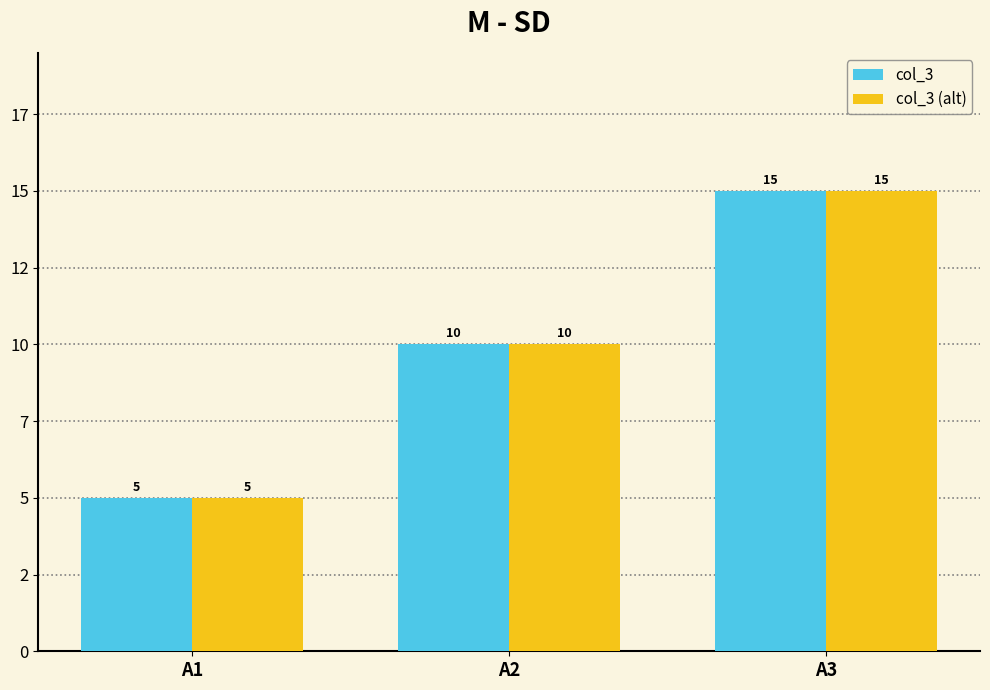

The col_3 series shows 8 at A1. True or false?

False